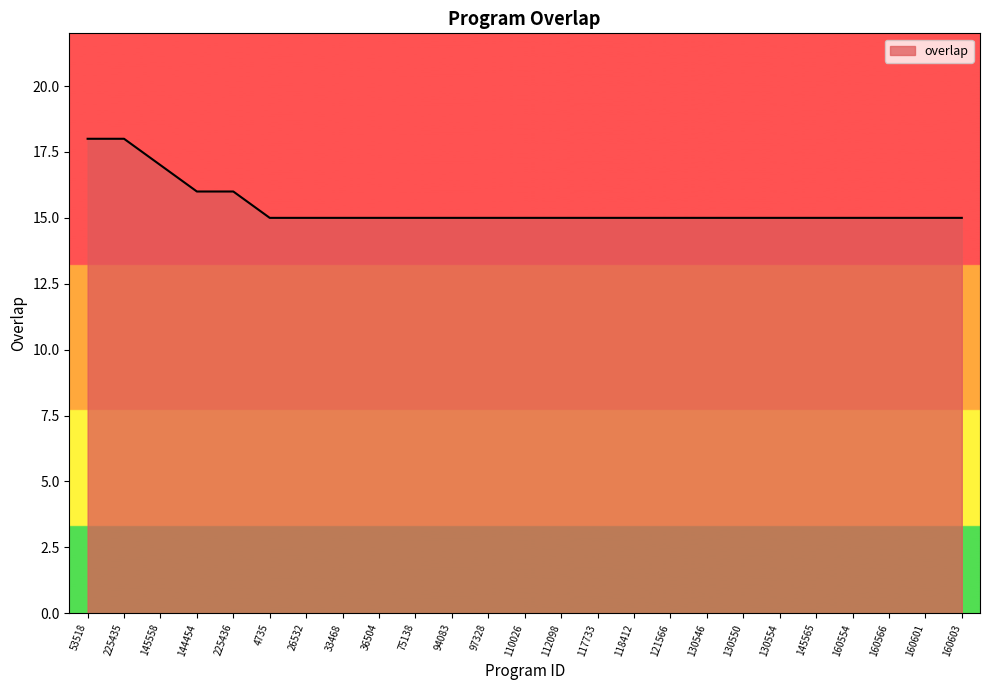

What position from the left is 110026?

13